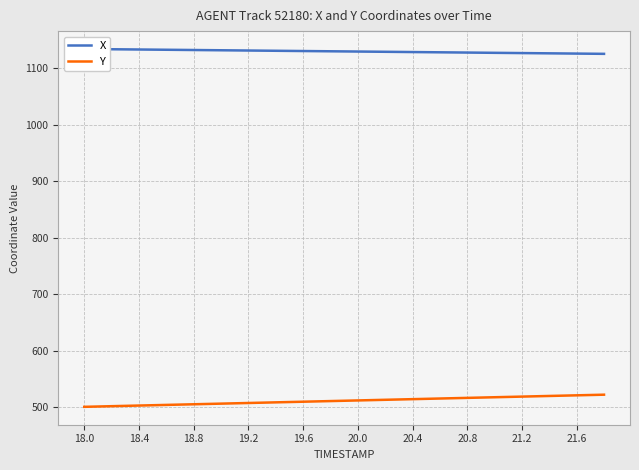

What is the lowest value of the Y series?

501.1